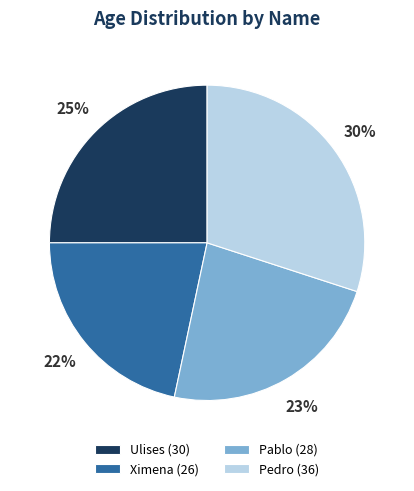

Approximately how many times larger is the value at Ulises (30) compared to Pablo (28)?

1.1